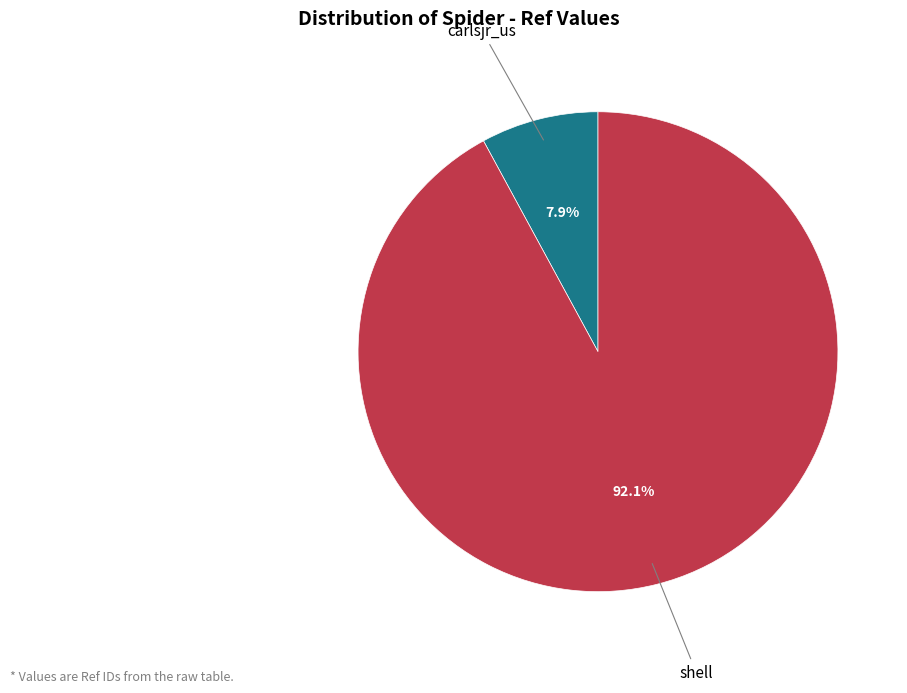

Which has a higher value, shell or carlsjr_us?

shell